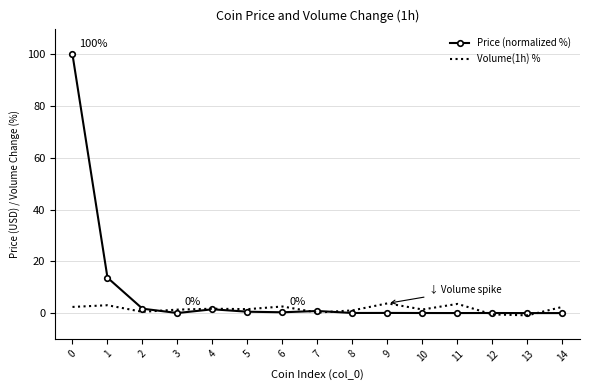

The Price (normalized %) series shows 0.5 at 5. True or false?

True